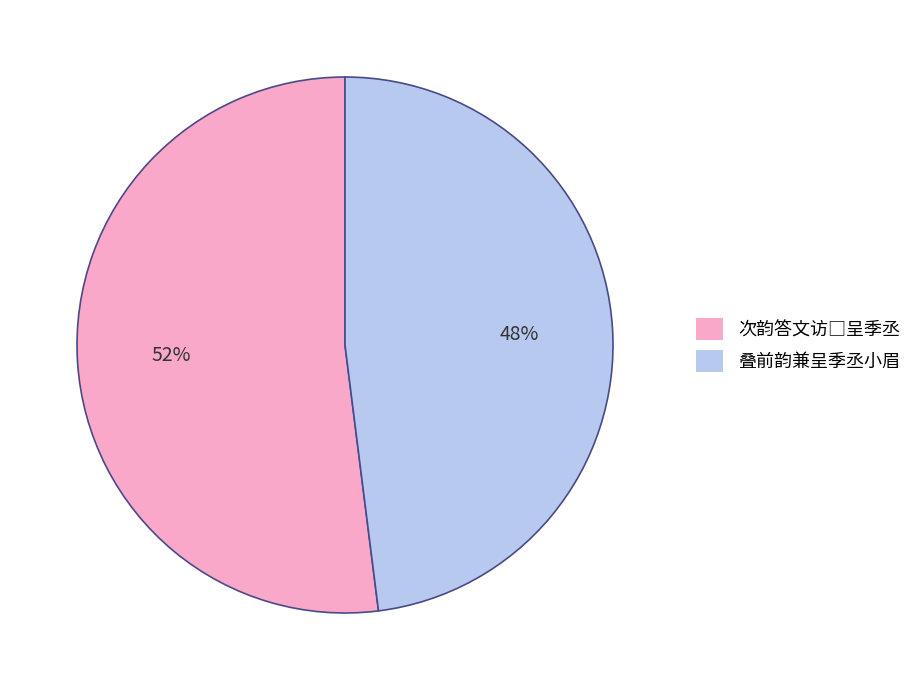

Is it true that 叠前韵兼呈季丞小眉 is 48% of the pie?

True